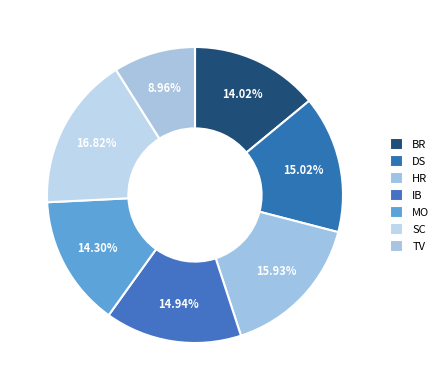

Which category has the smallest portion of the pie?

TV